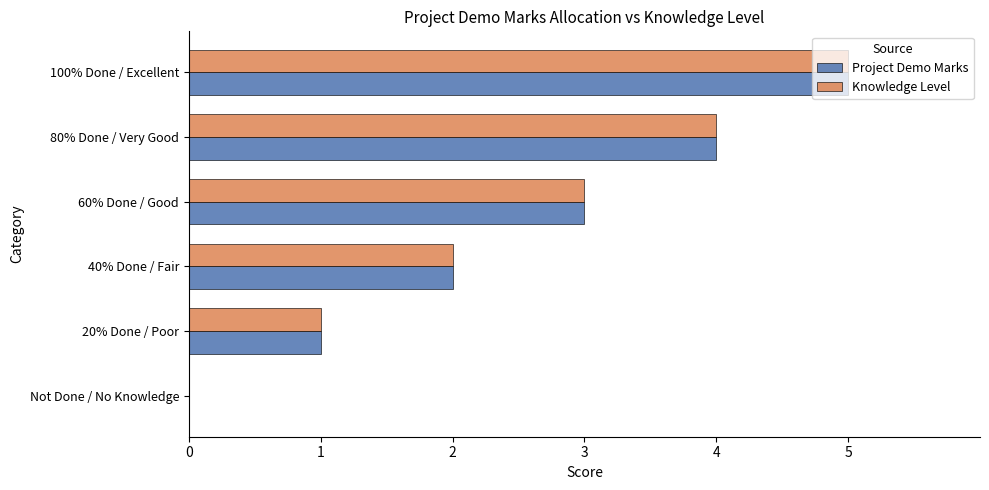

True or false: Project Demo Marks has a value of 5 at 60% Done / Good.

False